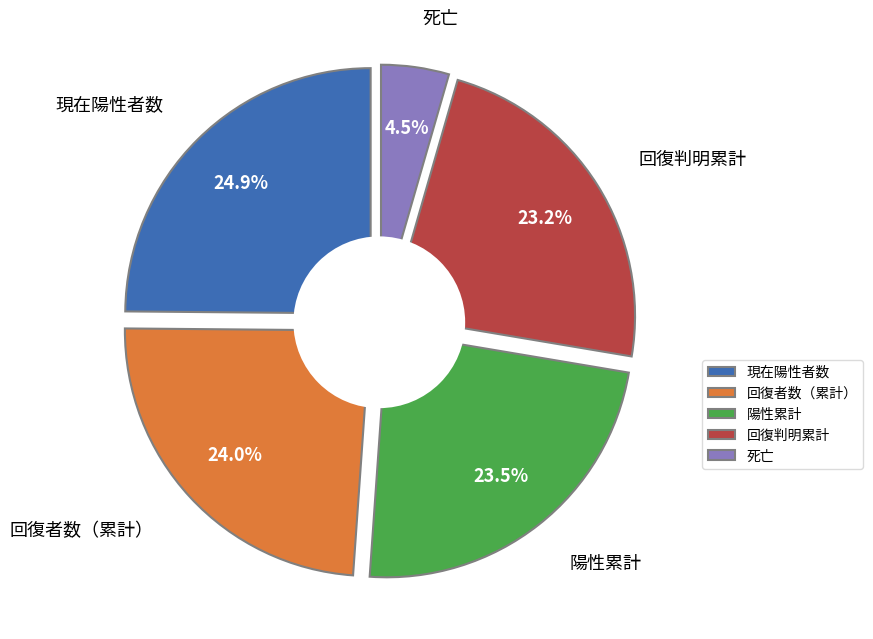

Which category has the biggest portion of the pie?

現在陽性者数